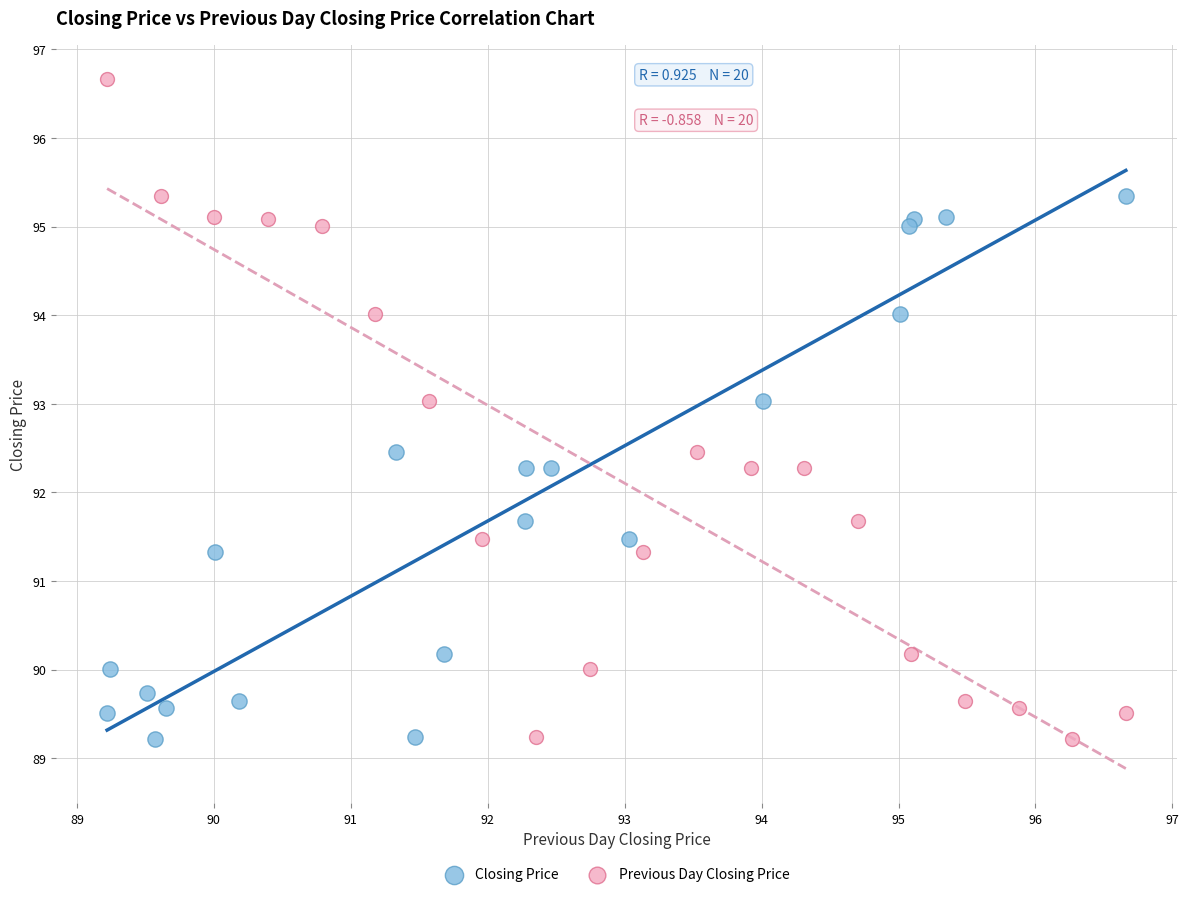

Which series contains the highest Y value?

Previous Day Closing Price